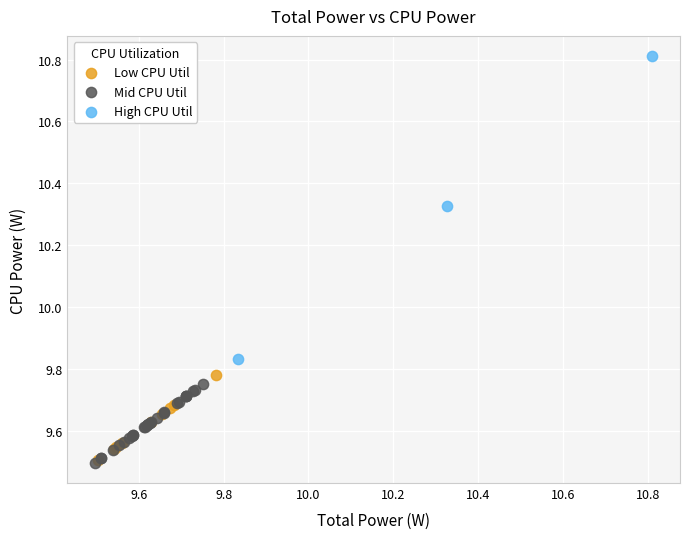

Which series contains the highest Y value?

High CPU Util